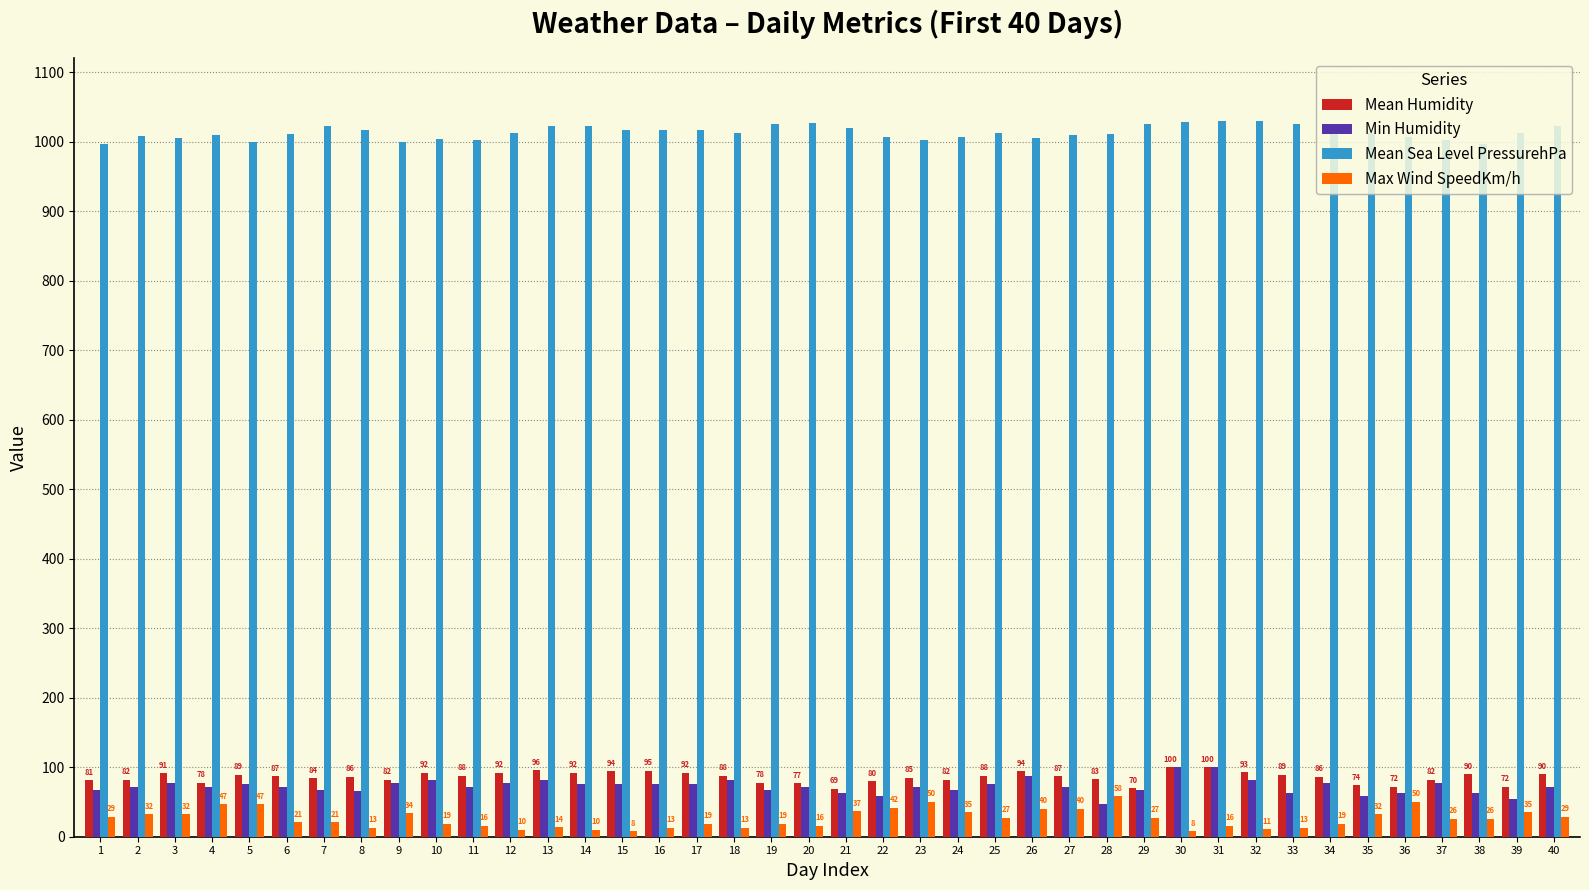

How many bars are there in total?

160